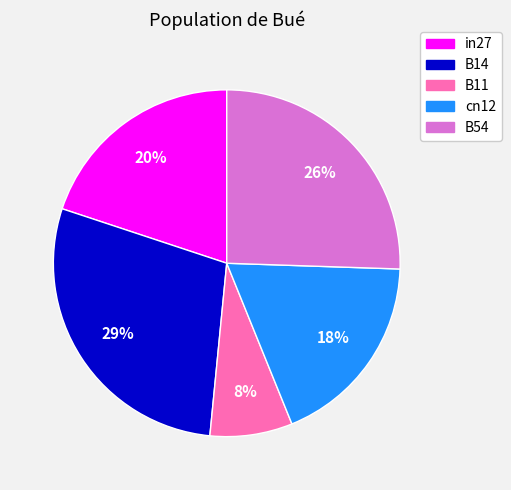

Is there any slice that represents more than half of the pie?

No